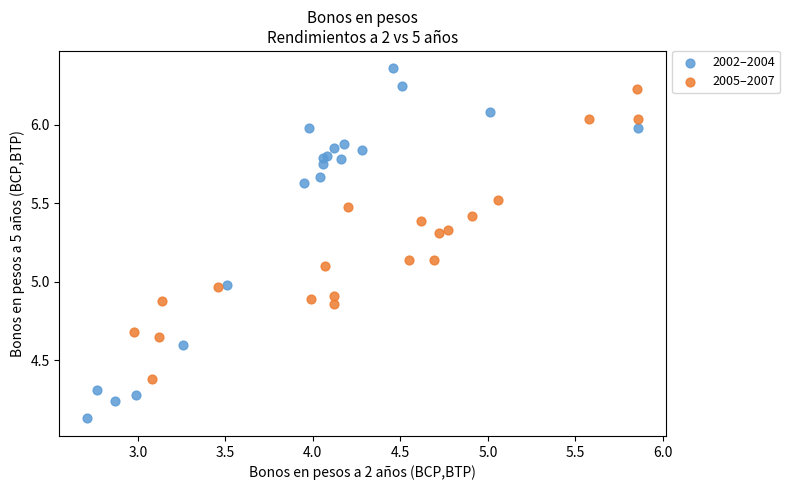

Which series contains the highest Y value?

2002–2004